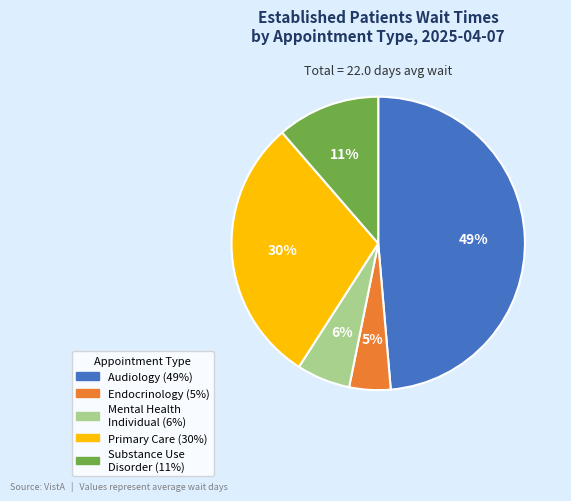

Is there any slice that represents more than half of the pie?

No